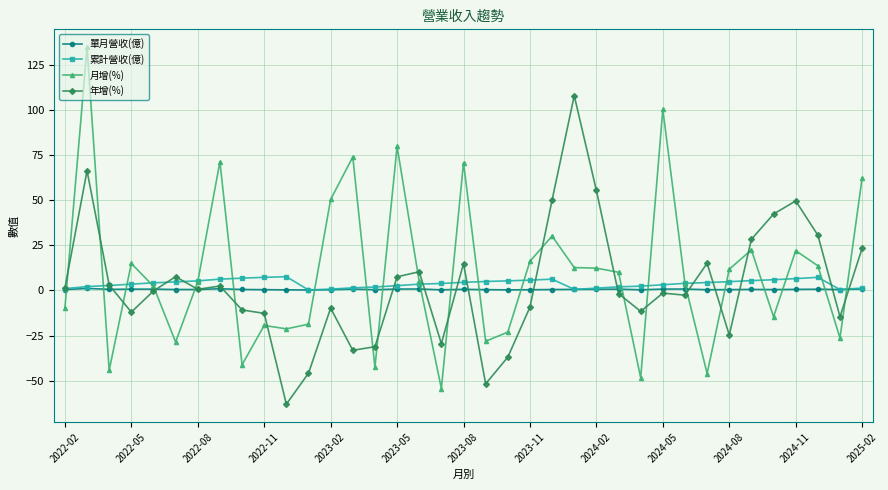

What is the sum of all 月增(%) values?

360.2